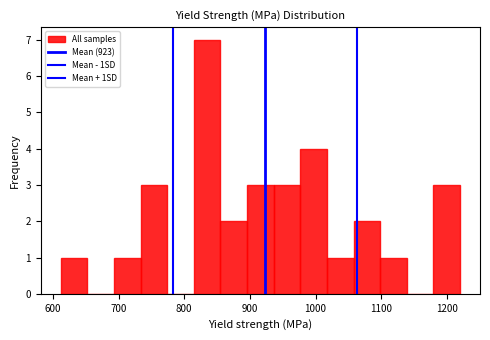

Which range on the x-axis has the tallest bar?

810 to 860